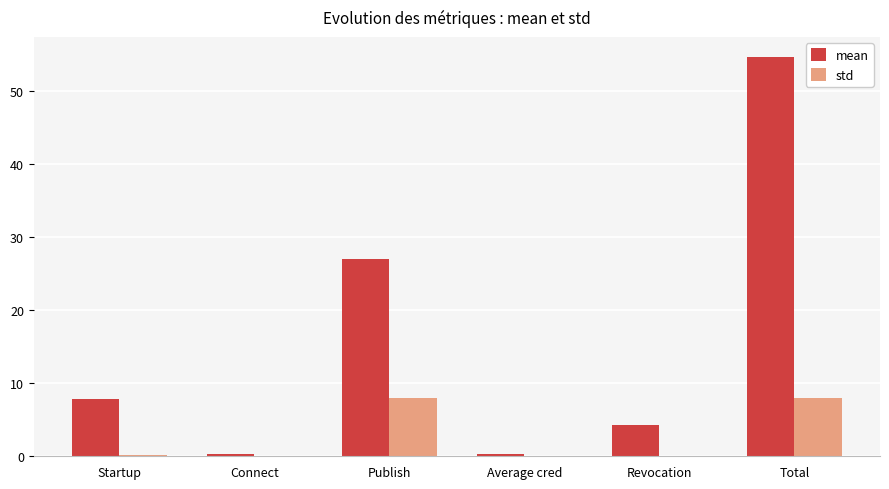

What is the total value across all series at Publish?

35.1